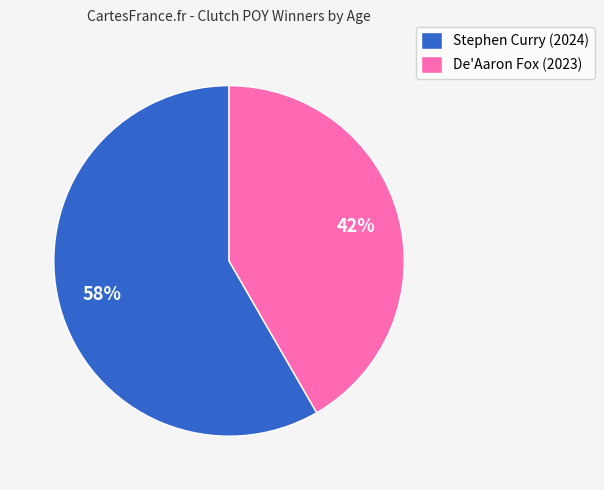

Count the number of slices in the pie.

2